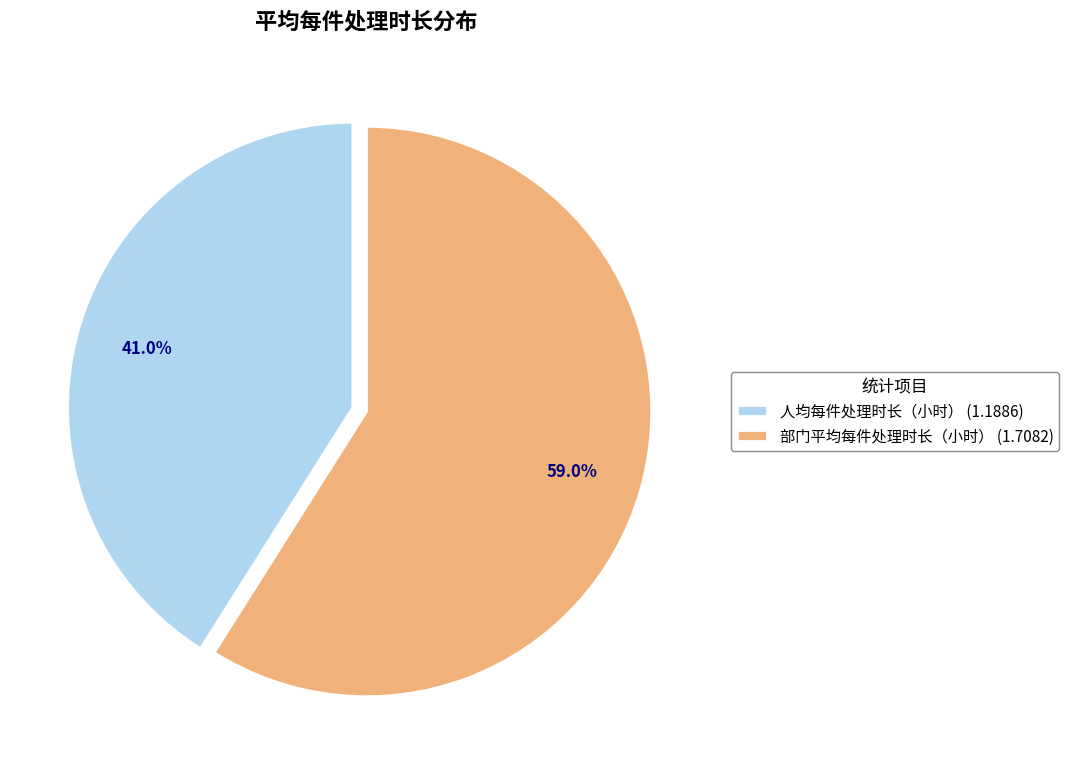

The 人均每件处理时长（小时） slice represents 41% of the pie. True or false?

True